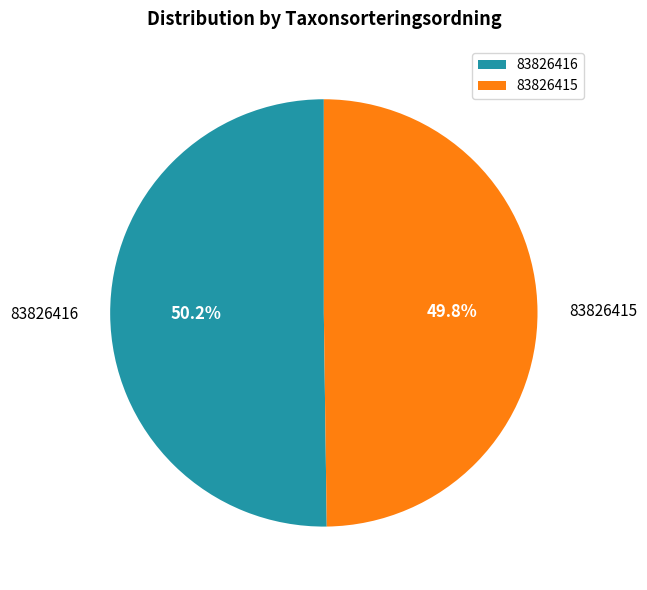

Approximately how many times larger is the value at 83826415 compared to 83826416?

1.0